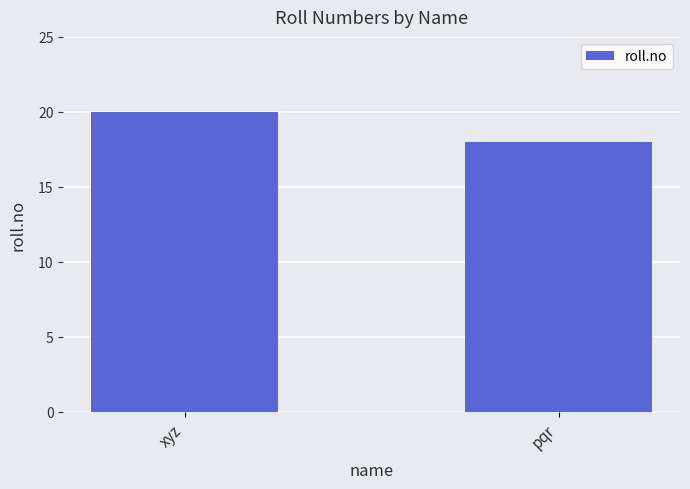

Between pqr and xyz, which is larger?

xyz